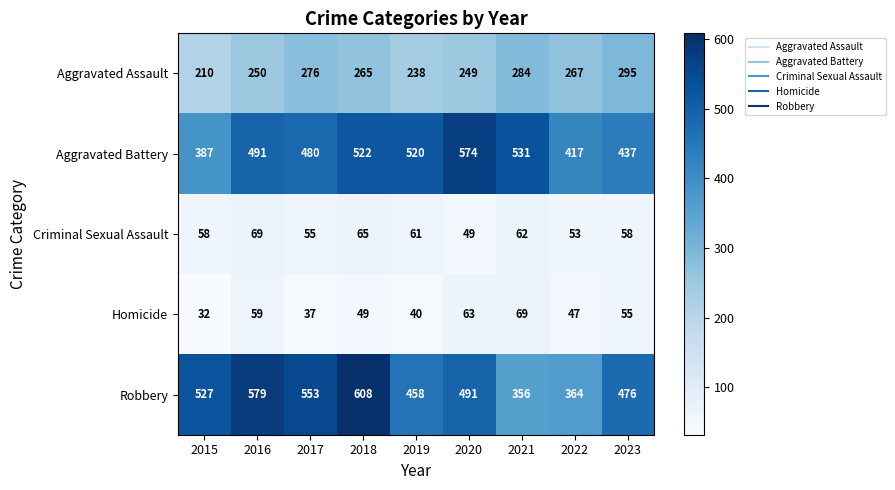

At which label is Homicide closest to 50?

2018